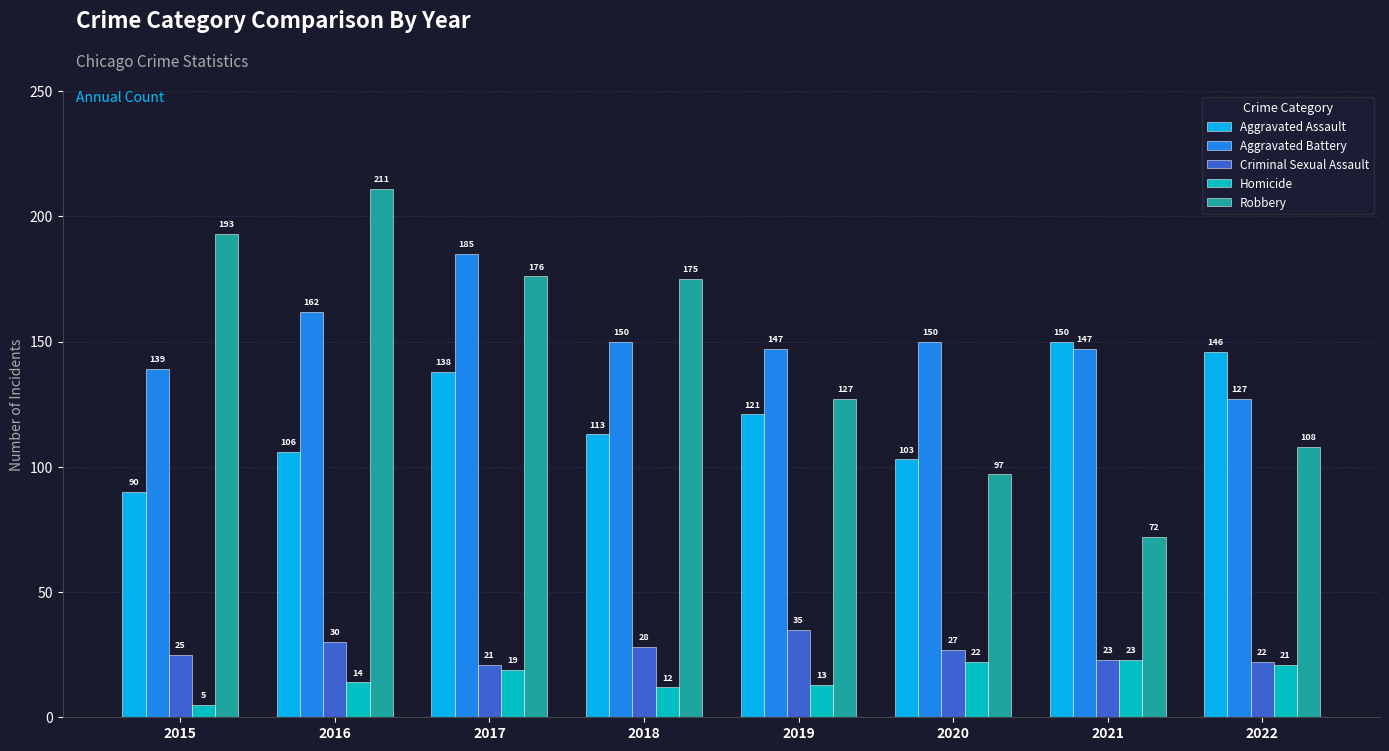

What is the difference between the maximum and minimum values in the Robbery series?

139